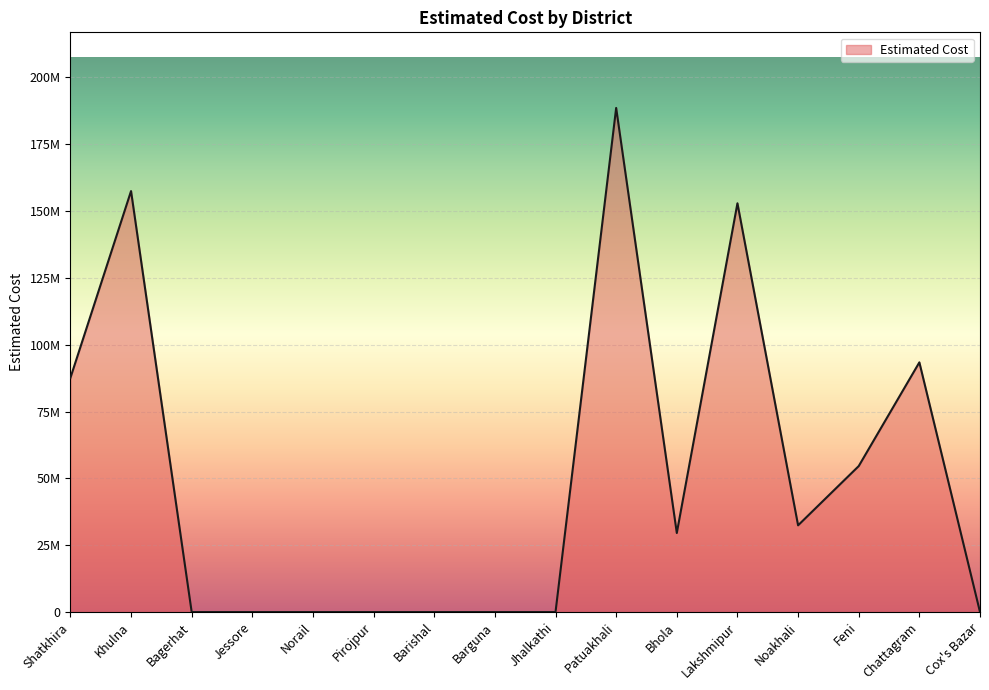

Does the chart display data point markers on the line(s)?

No